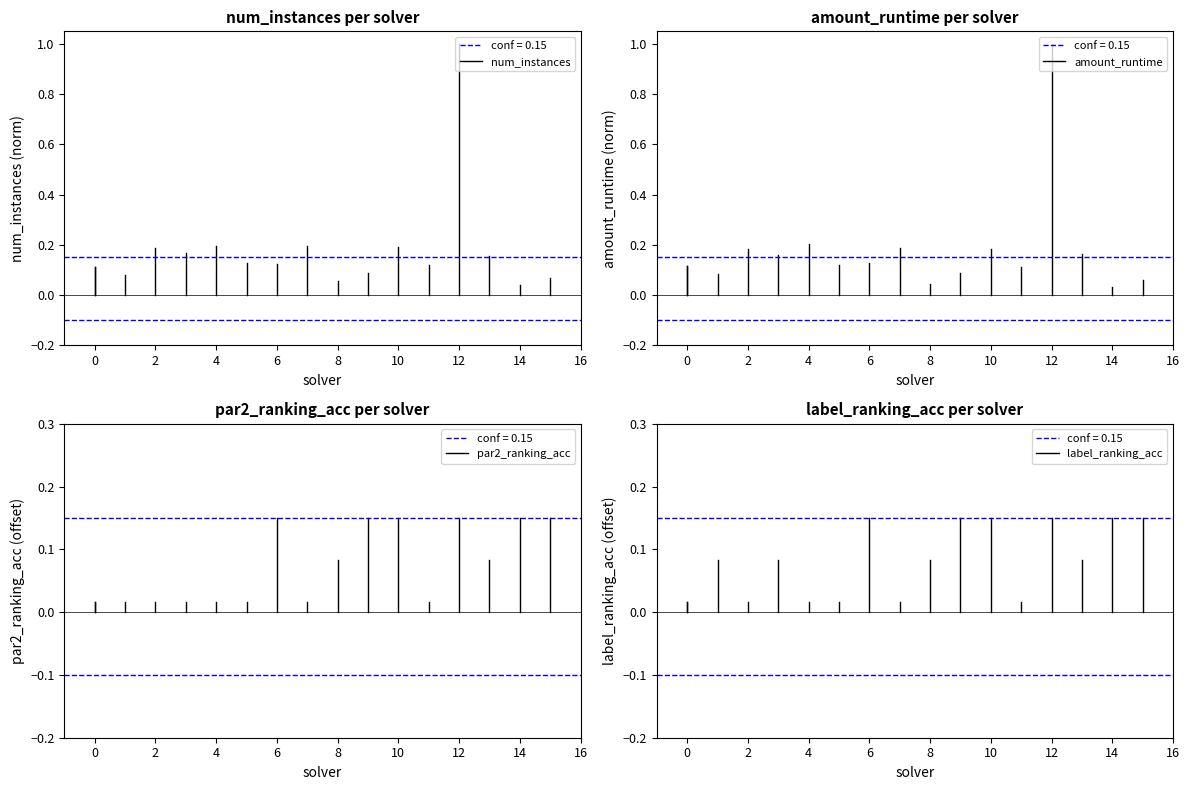

Is this an area chart (filled region under the line)?

No